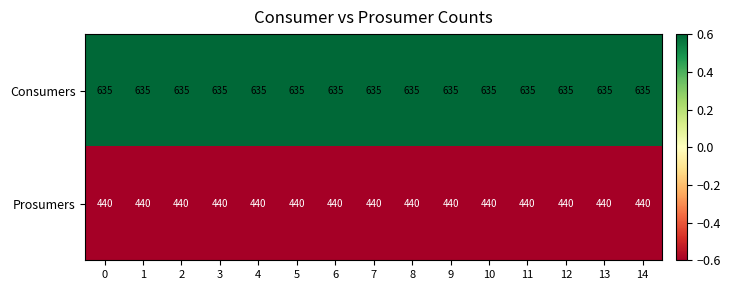

At 7, list the series in order from smallest to largest.

Prosumers, Consumers